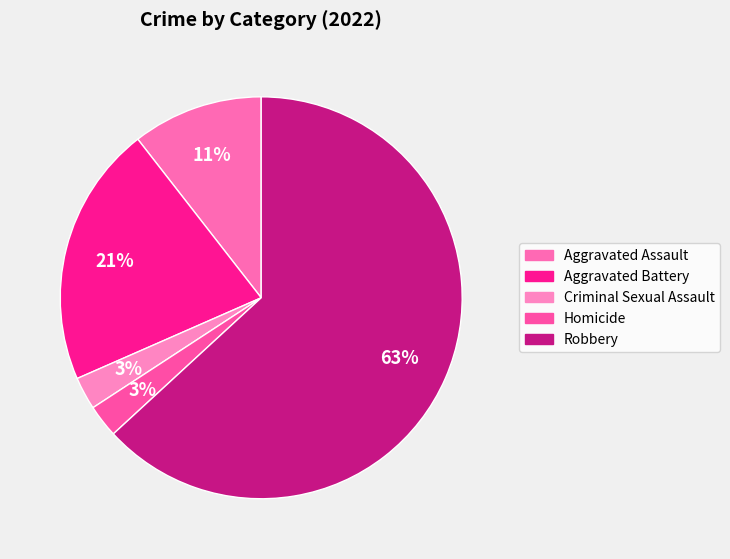

To the nearest percent, what portion does Homicide represent?

3%